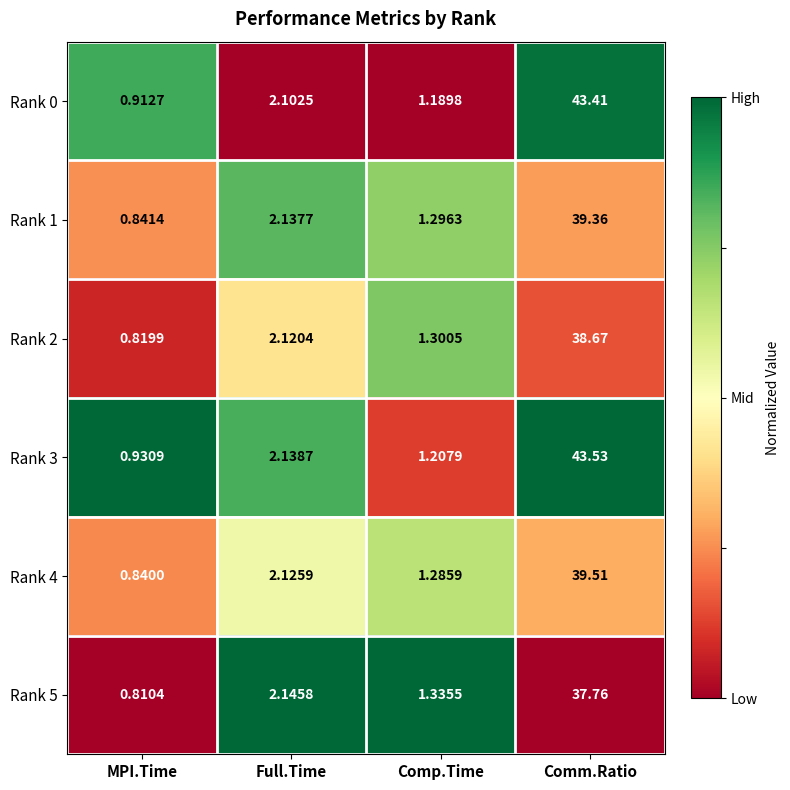

Rank the categories by Rank 3 value from highest to lowest.

Comm.Ratio, Full.Time, Comp.Time, MPI.Time